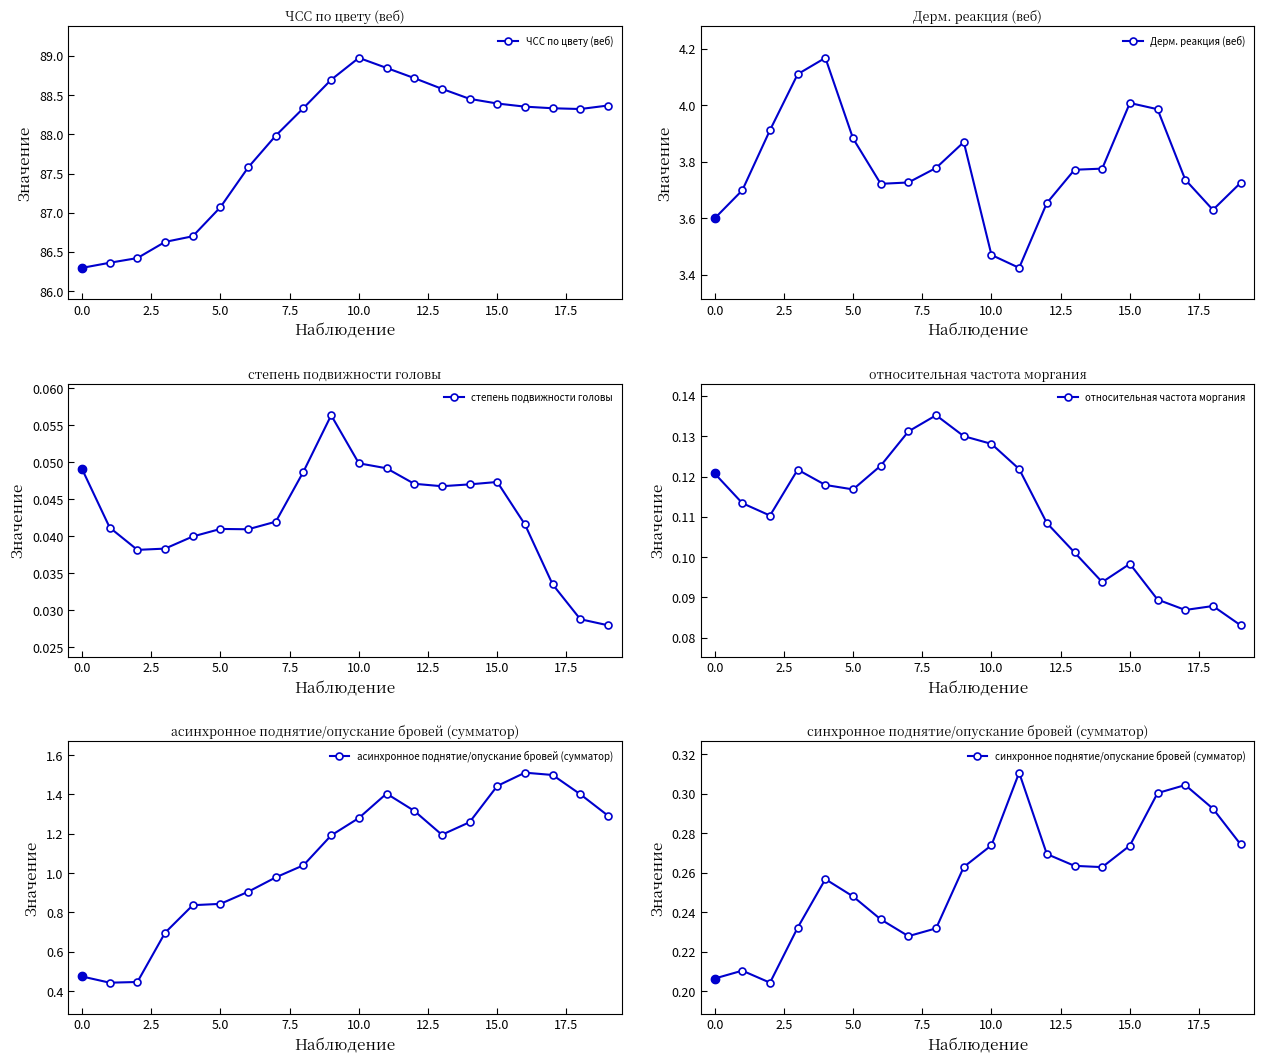

What is the label of the 5th point from the right?

15